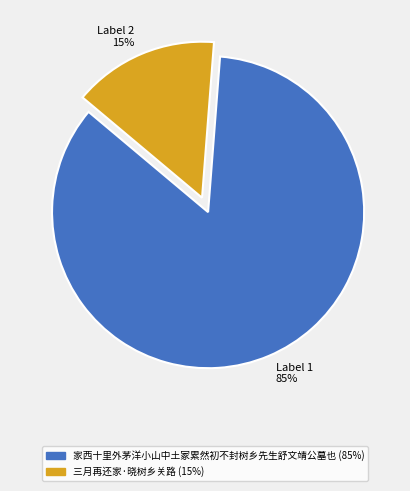

Do 家西十里外茅洋小山中土冢累然初不封树乡先生舒文靖公墓也 and 三月再还家·晓树乡关路 together represent more than half of the pie?

Yes